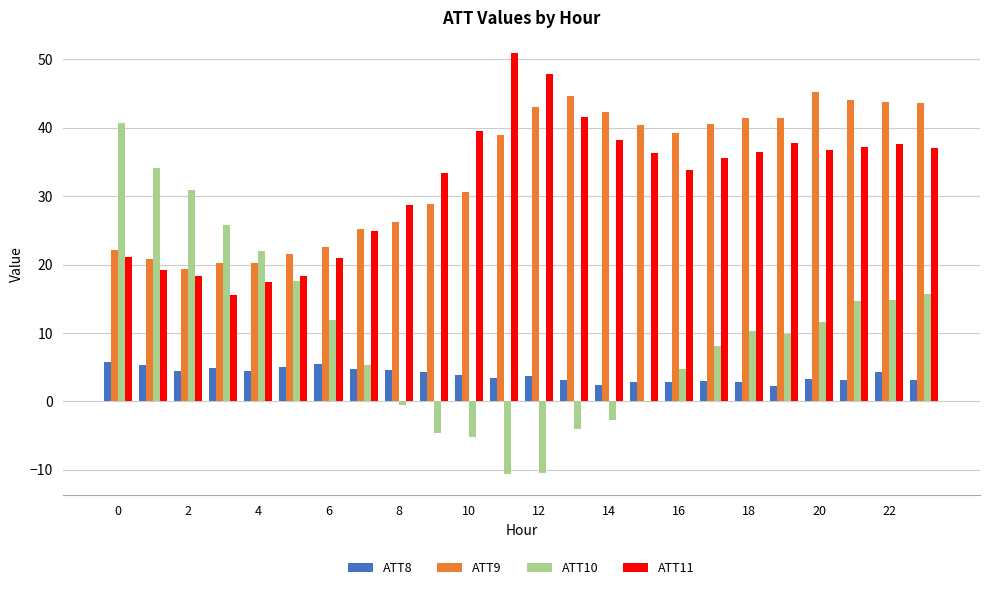

What is the maximum value for ATT9?

45.2